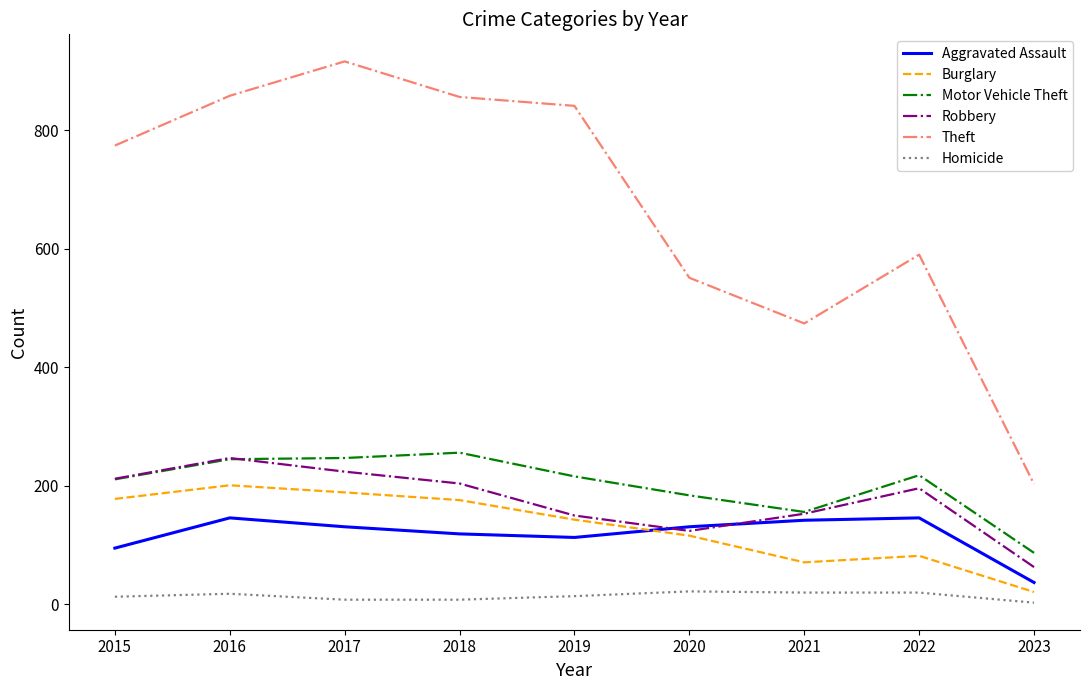

At which label is Aggravated Assault closest to 91?

2015